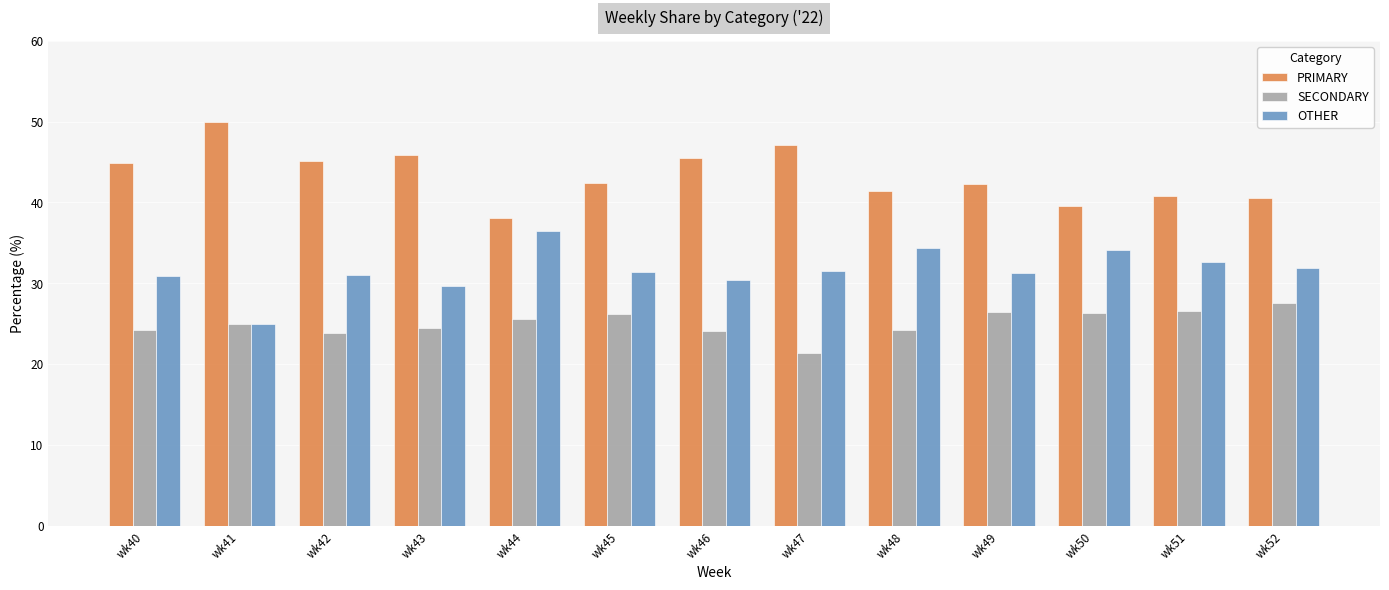

Which category has the lowest value in the PRIMARY series?

wk44